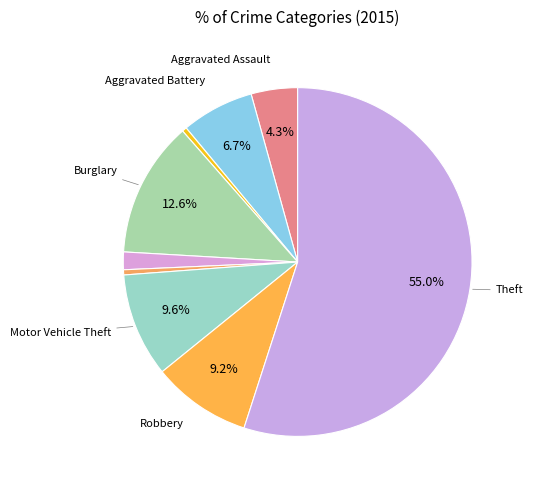

Which slice is the largest?

Theft